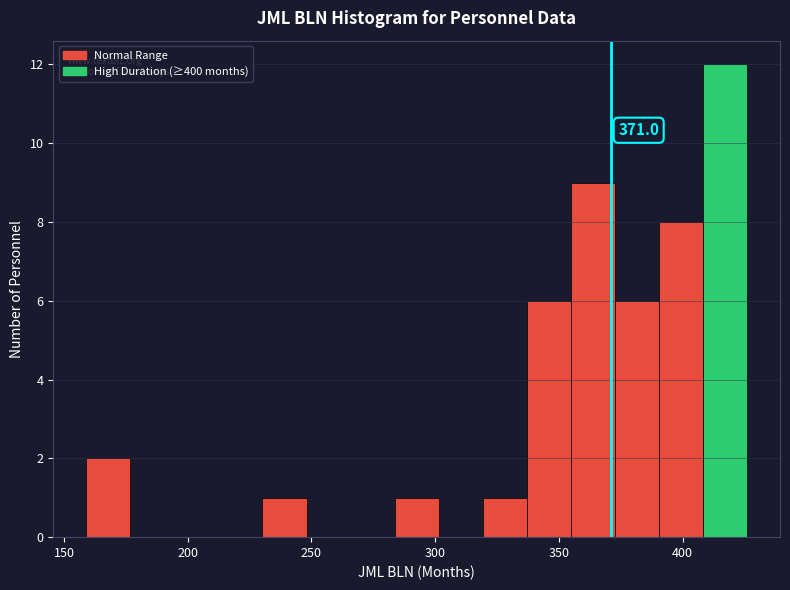

Around what value on the x-axis is the tallest bar? Give the approximate position of its centre, as read against the axis.

415